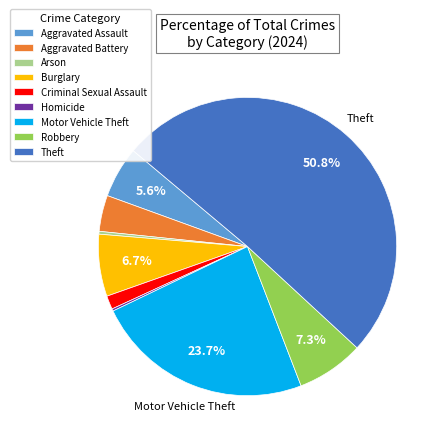

Does Criminal Sexual Assault represent more than half of the total?

No